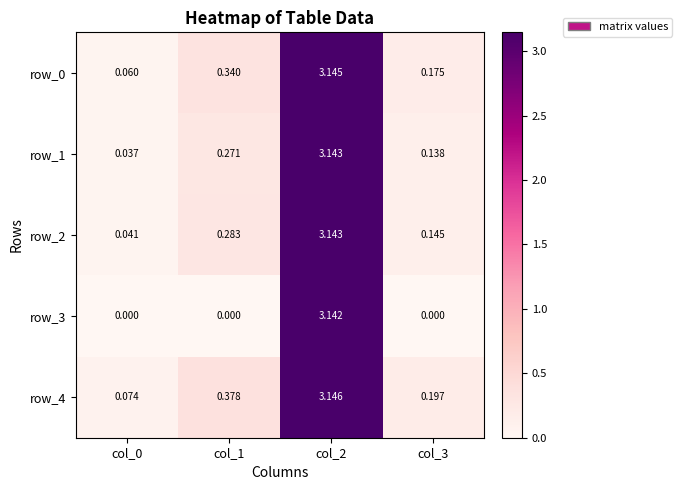

Which category has the highest value in the row_3 series?

col_2